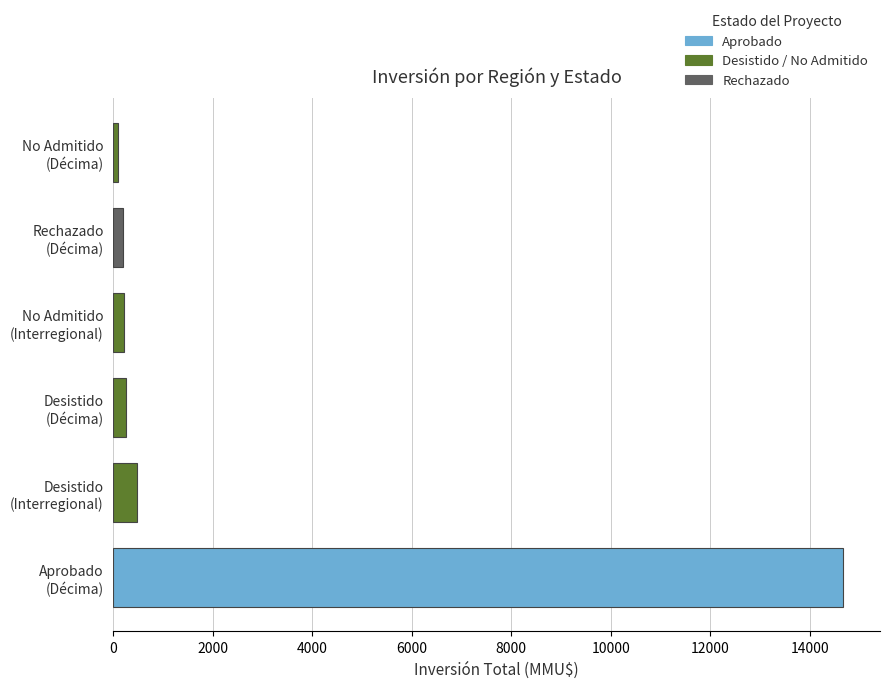

How many data points does each series have?

6